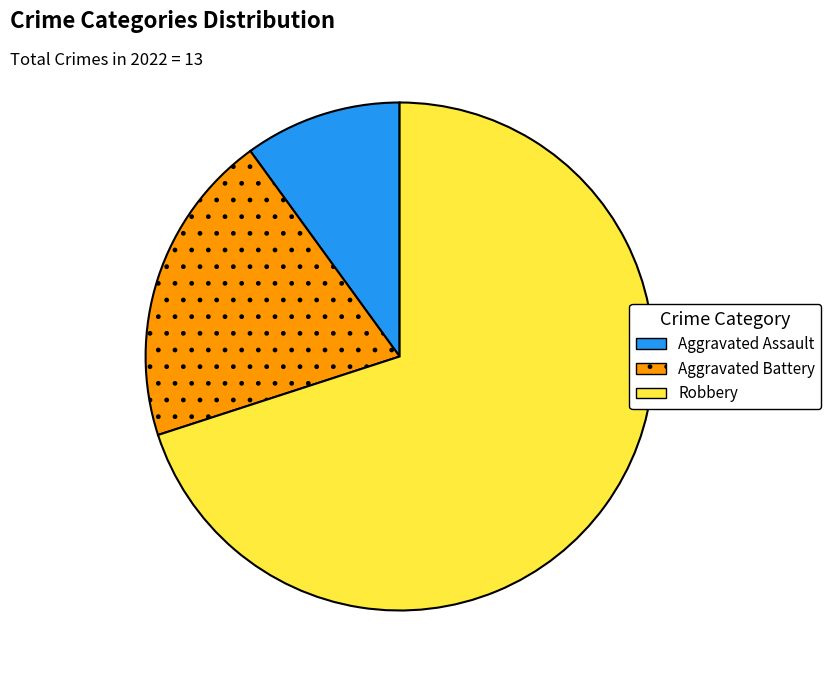

What is the ratio of the value at Aggravated Assault to the value at Robbery?

0.1